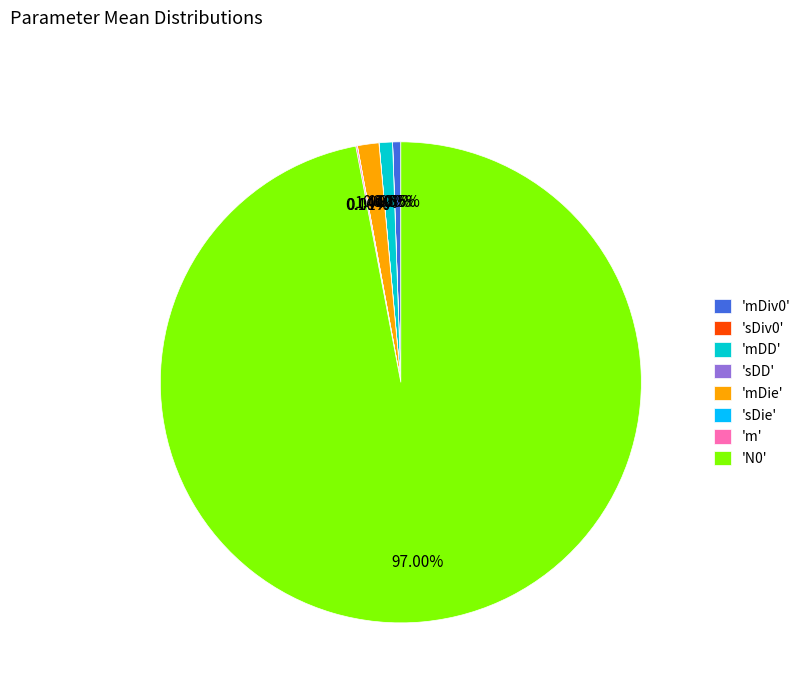

Which slice is the largest?

'N0'